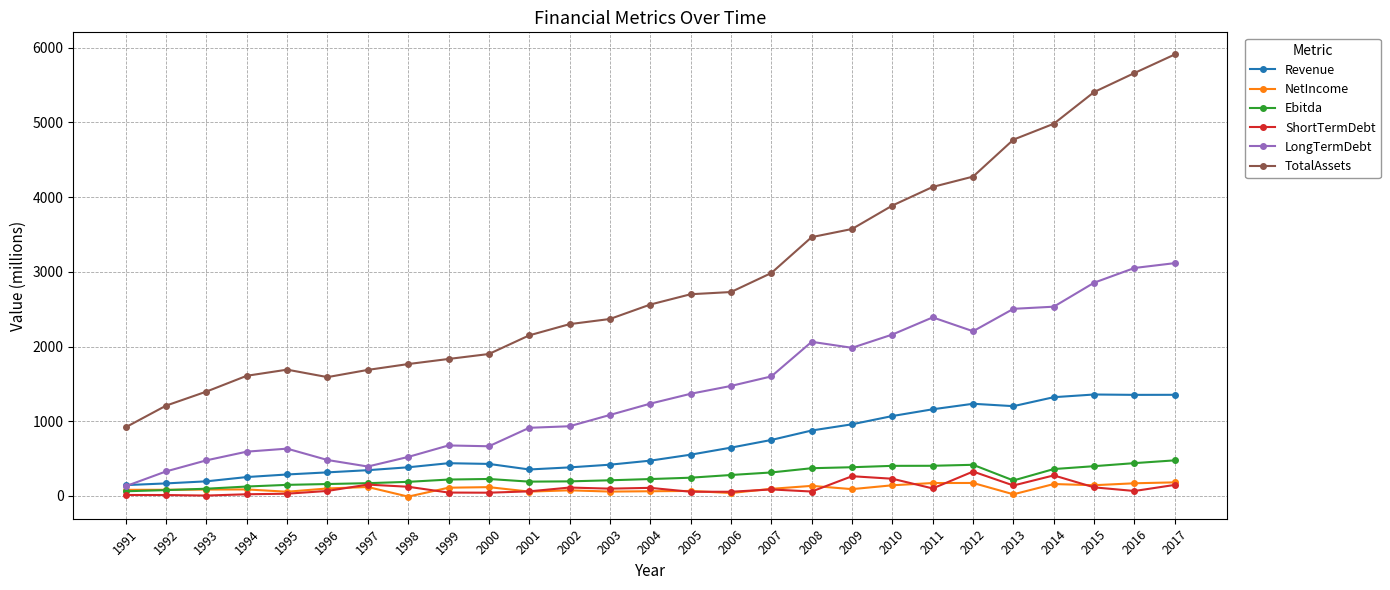

True or false: ShortTermDebt has more than 0 interior local peaks.

True